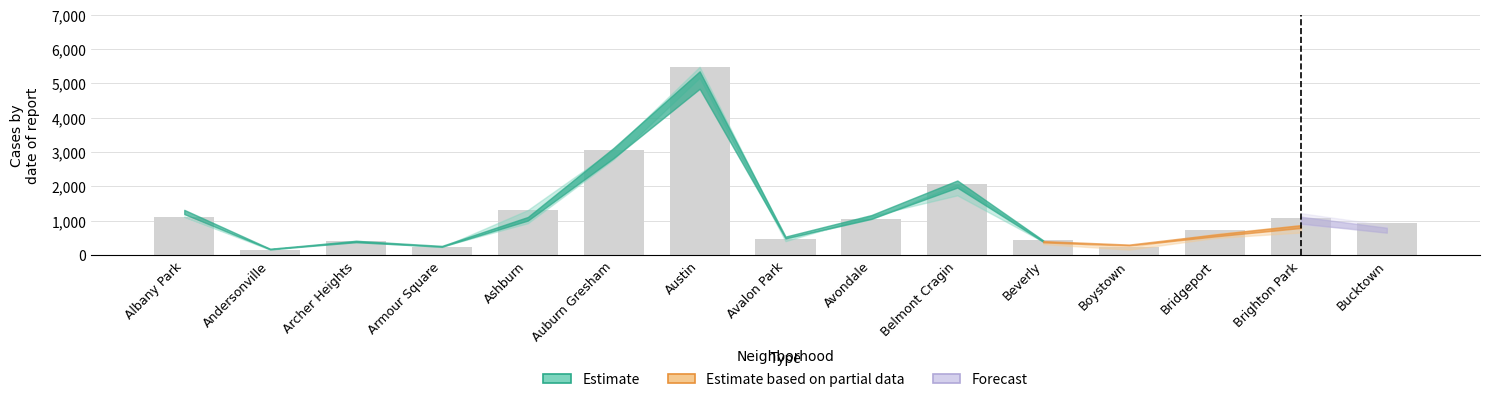

Where is the data nearest to the value 2816?

Auburn Gresham